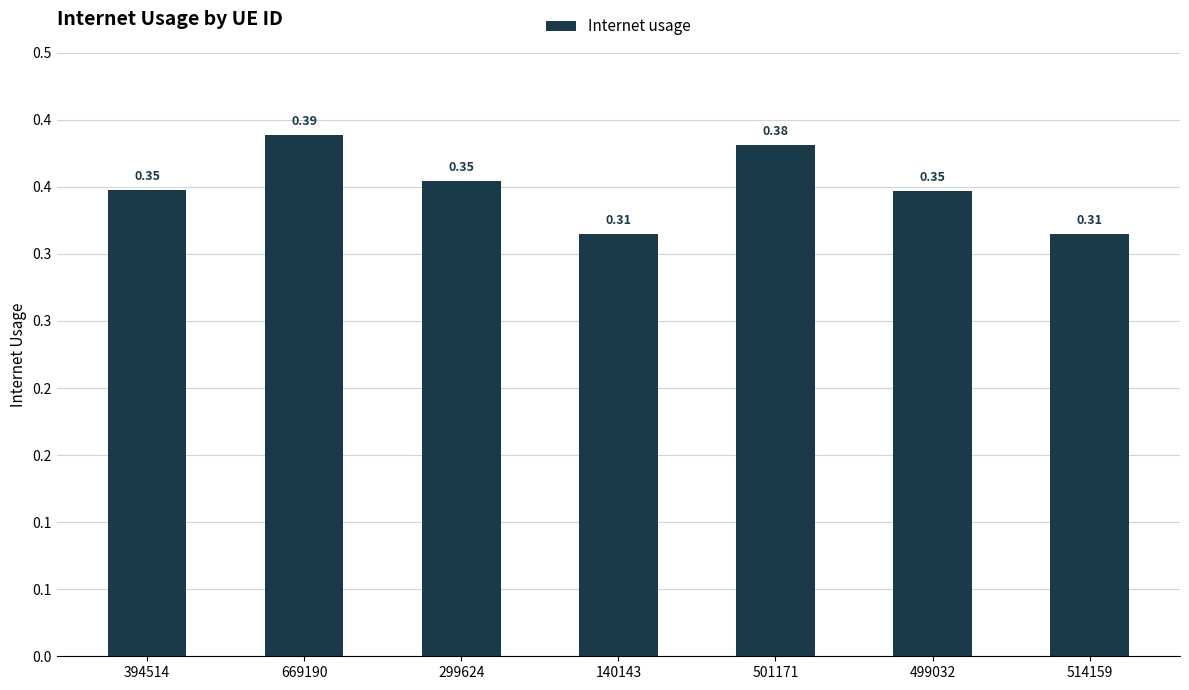

How many series are shown in this chart?

1